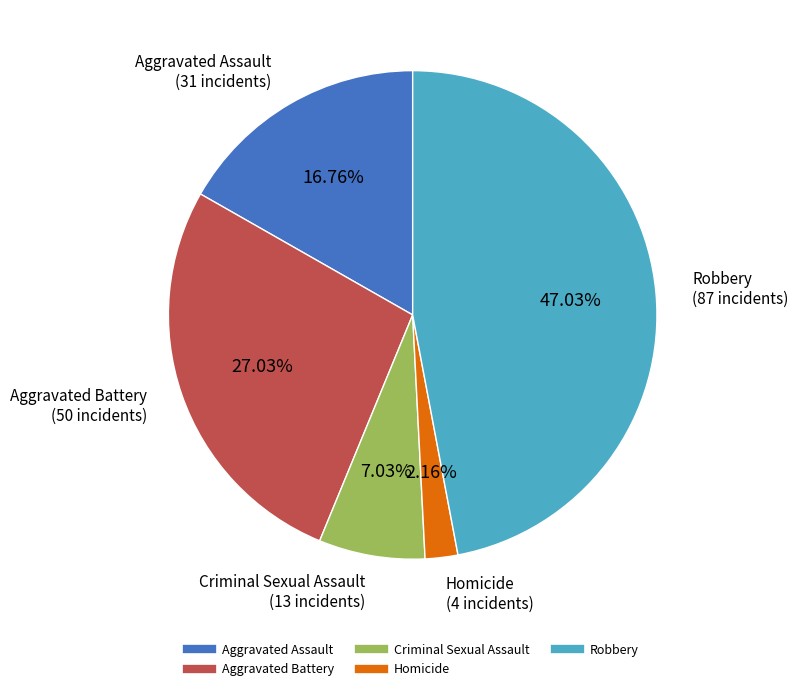

To the nearest percent, what is the difference between the largest and smallest slice percentages?

45%